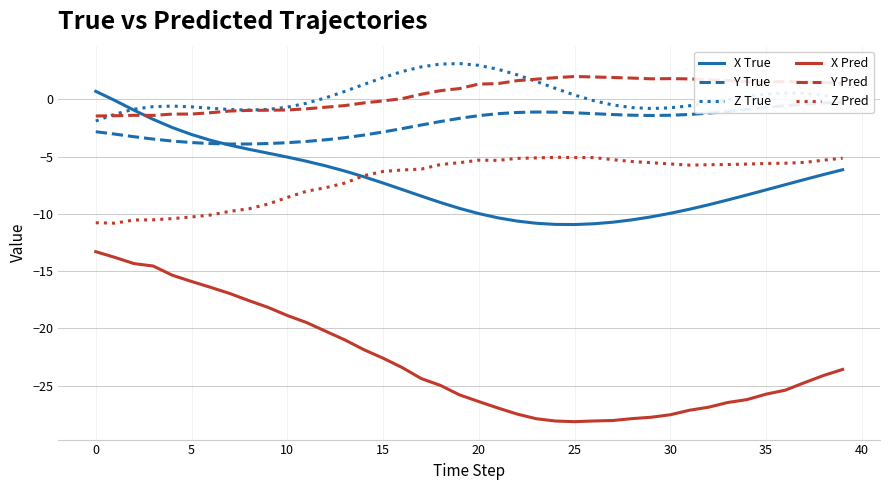

What is the approximate value of X Pred at 34?

-26.2